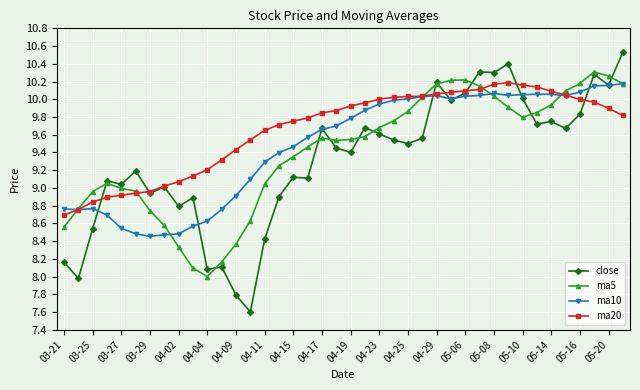

True or false: ma5 has more than 1 interior local peaks.

True